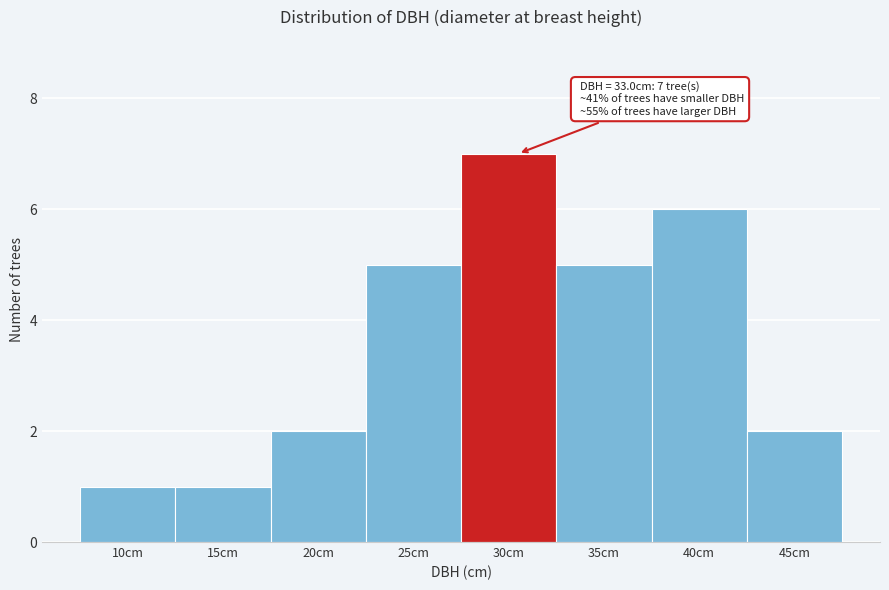

Reading left to right, list all the values displayed in this chart.

1	1	2	5	7	5	6	2